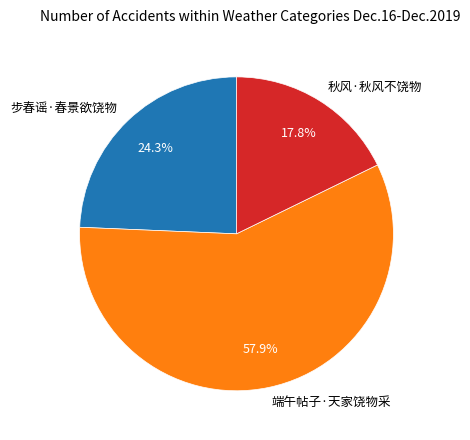

What portion of the pie excludes 端午帖子·天家饶物采?

42.1%